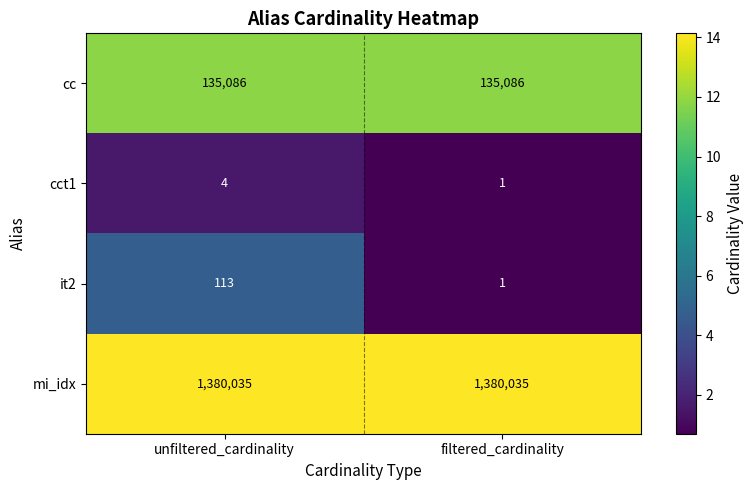

Reading left to right, what are all the values shown in this chart?

cc: 135086	135086
cct1: 4	1
it2: 113	1
mi_idx: 1380035	1380035